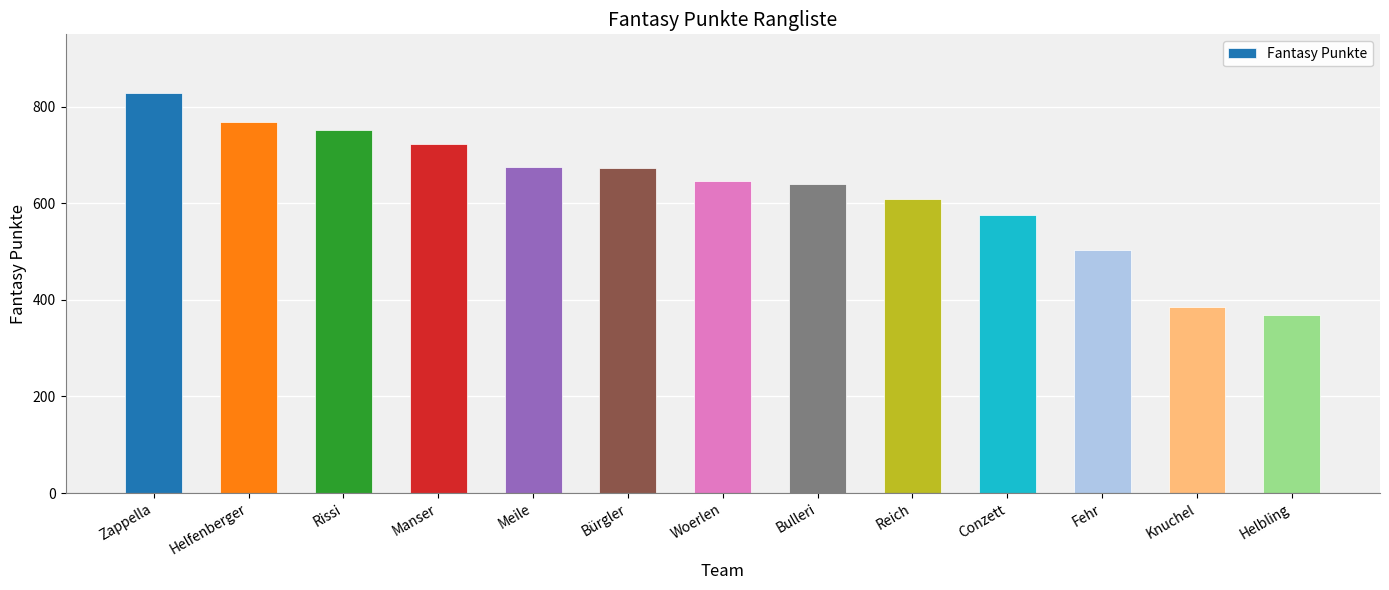

True or false: the data shows 675 at Meile.

True